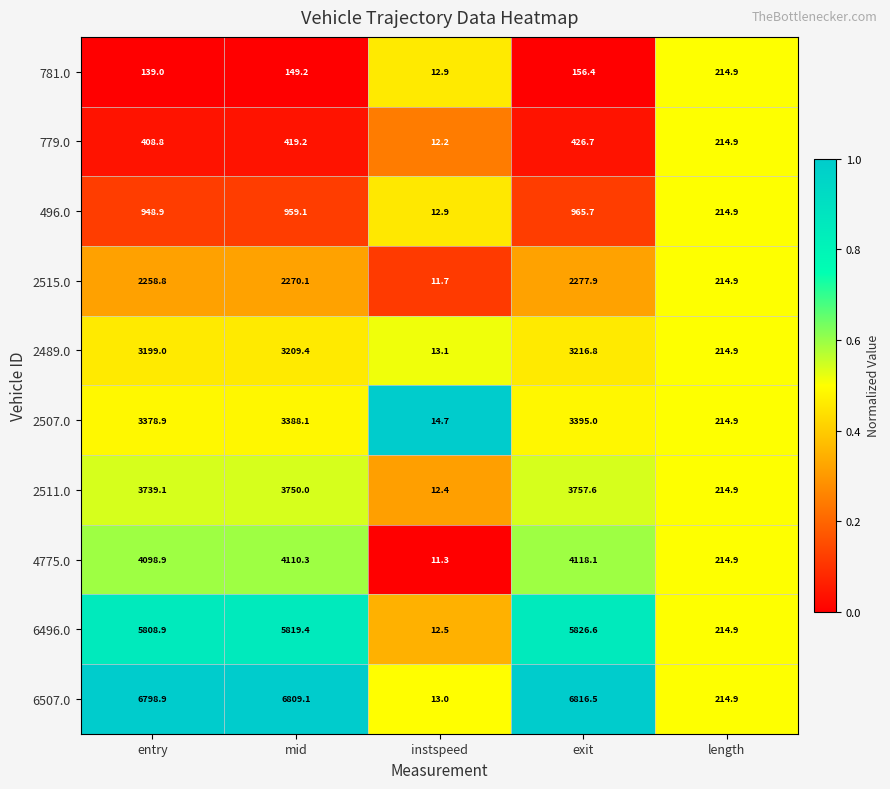

How many series are shown in this chart?

10